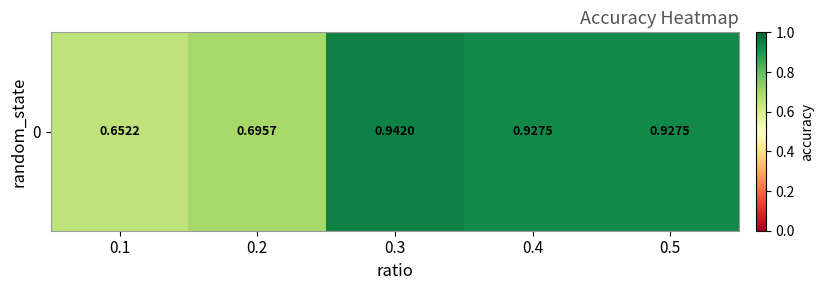

List the labels in order of value, smallest first.

0.1, 0.2, 0.4, 0.5, 0.3